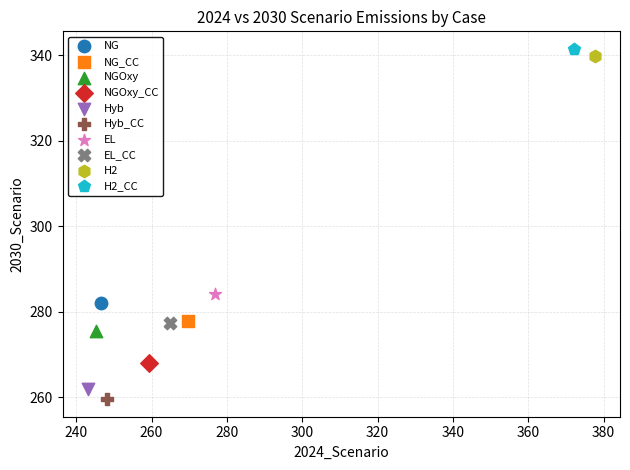

Which series reaches the minimum Y coordinate?

Hyb_CC